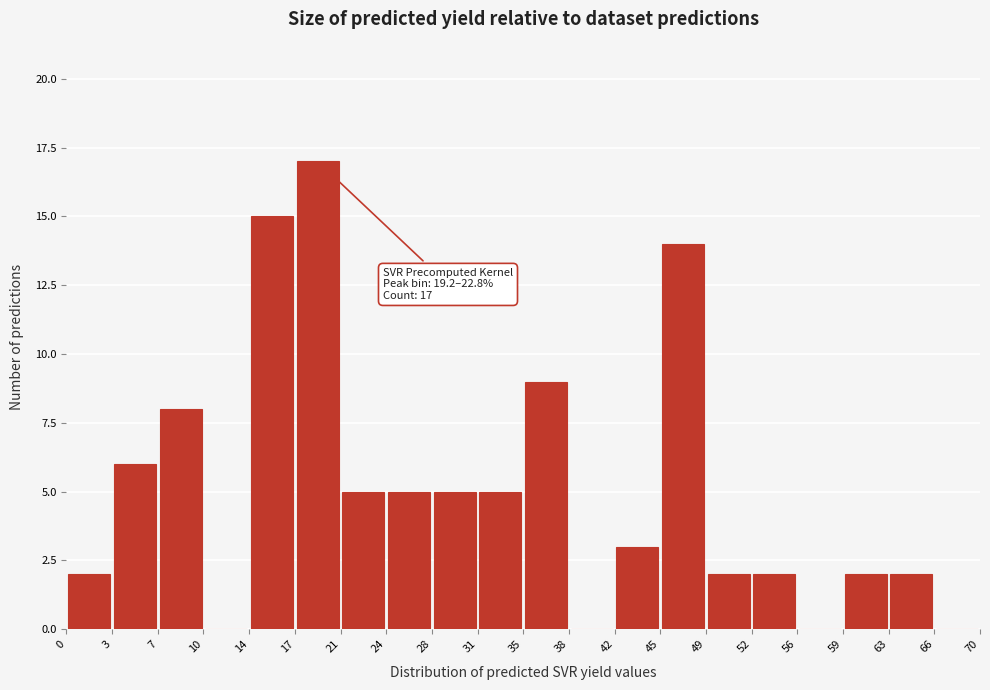

Which range on the x-axis has the tallest bar?

17 to 21